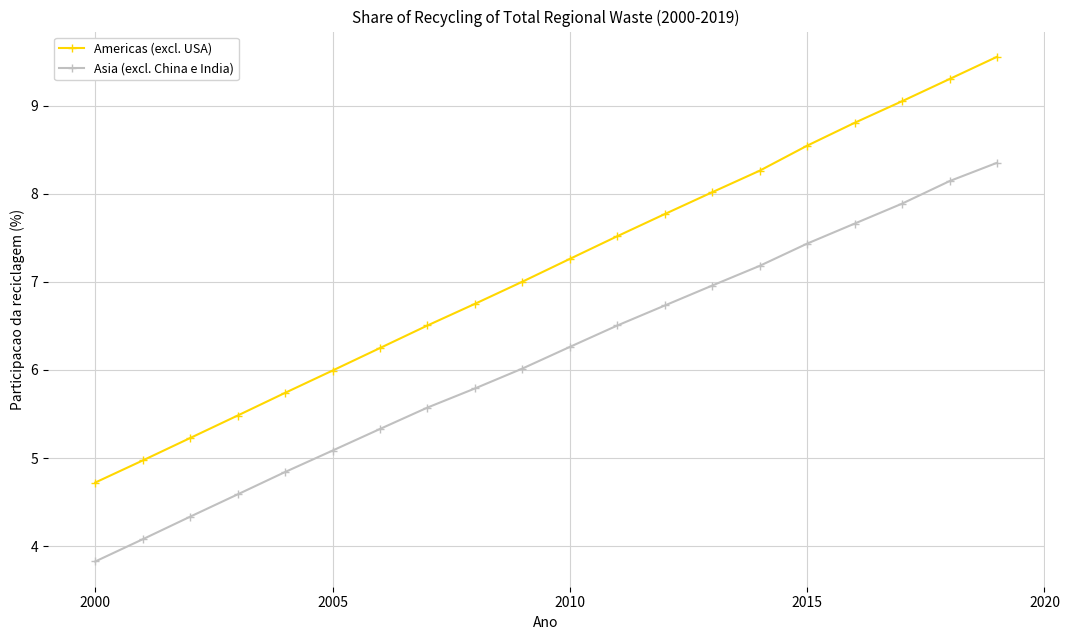

Which series has the widest spread of values?

Americas (excl. USA)